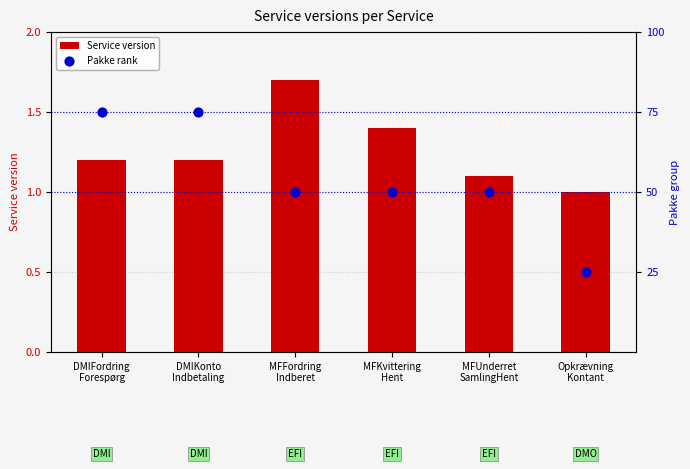

At how many categories does at least one series exceed 39?

5